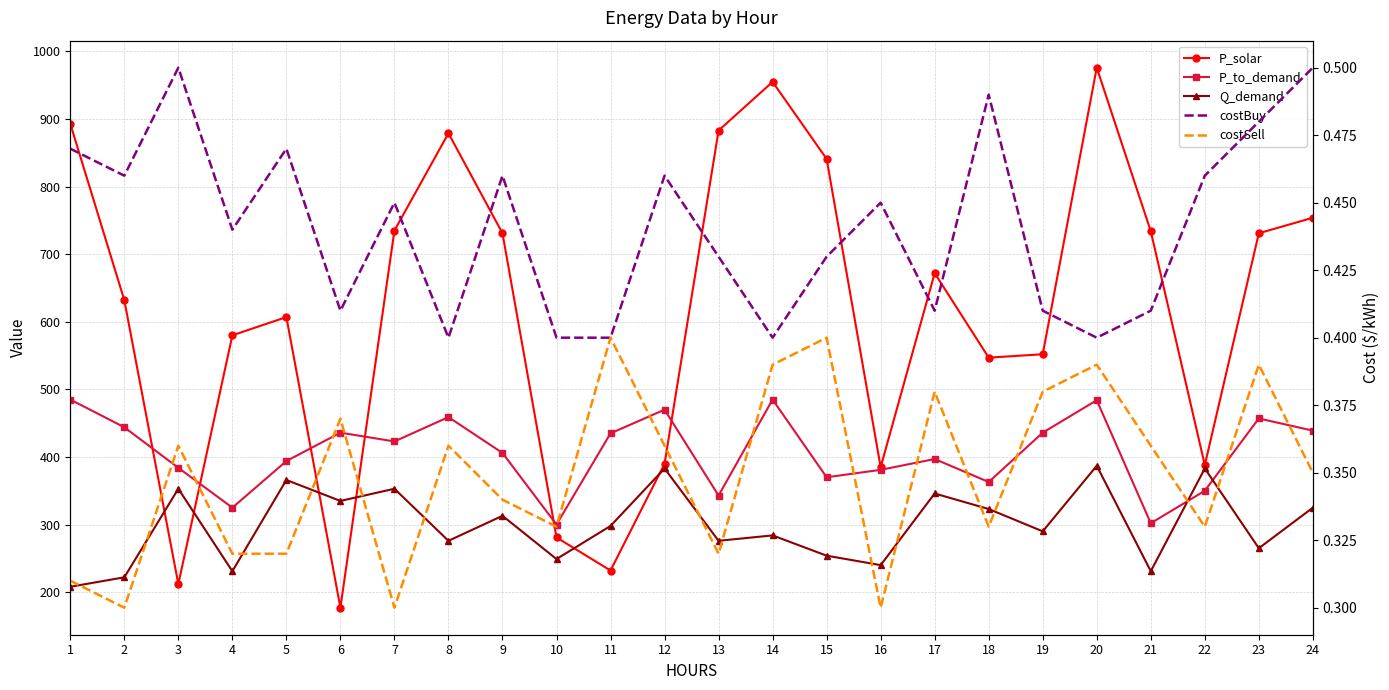

How many lines are shown in the chart?

5